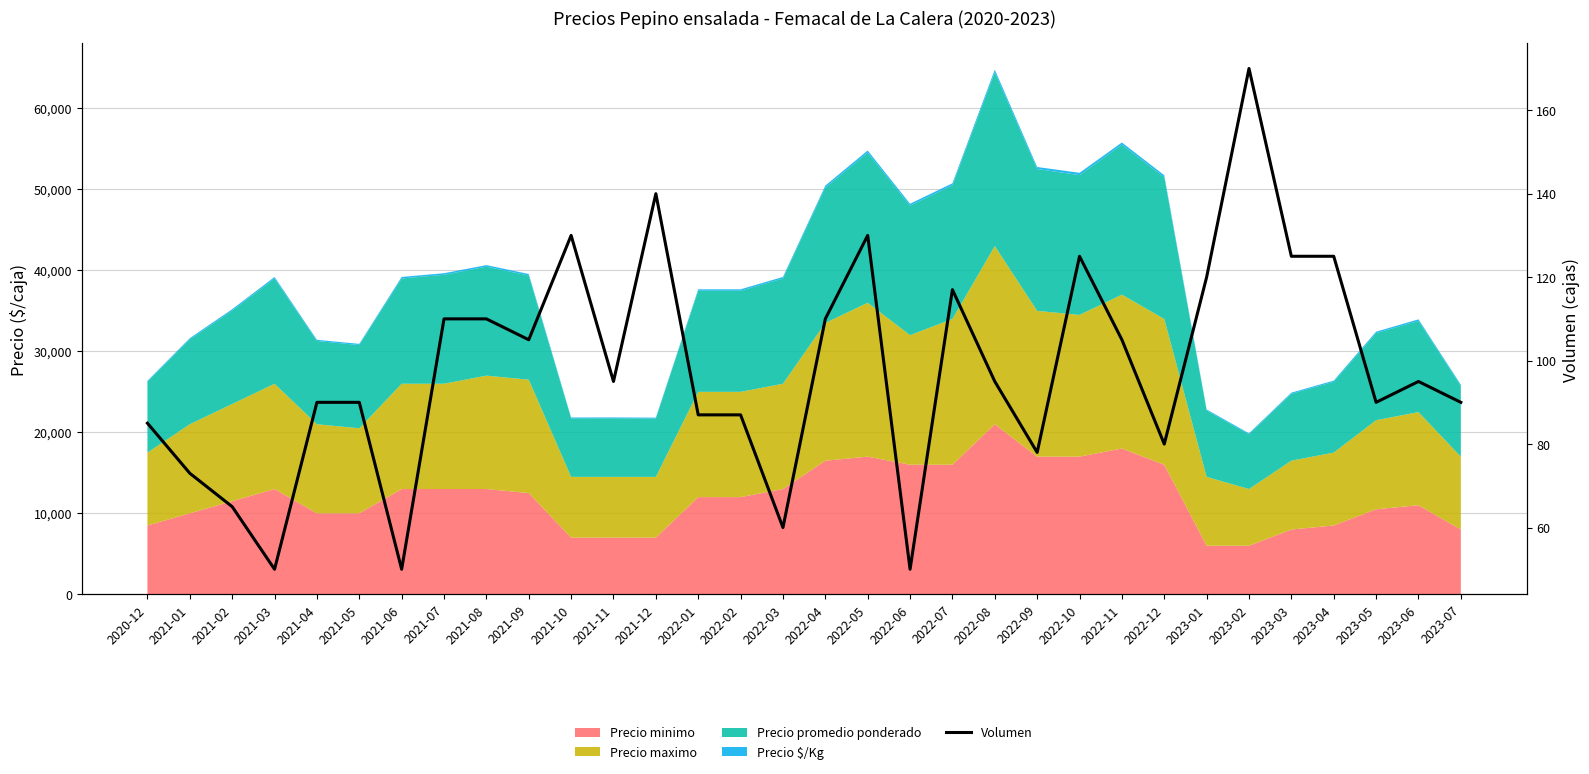

Reading left to right, list all the values displayed in this chart.

2020-12=85	2021-01=73	2021-02=65	2021-03=50	2021-04=90	2021-05=90	2021-06=50	2021-07=110	2021-08=110	2021-09=105	2021-10=130	2021-11=95	2021-12=140	2022-01=87	2022-02=87	2022-03=60	2022-04=110	2022-05=130	2022-06=50	2022-07=117	2022-08=95	2022-09=78	2022-10=125	2022-11=105	2022-12=80	2023-01=120	2023-02=170	2023-03=125	2023-04=125	2023-05=90	2023-06=95	2023-07=90